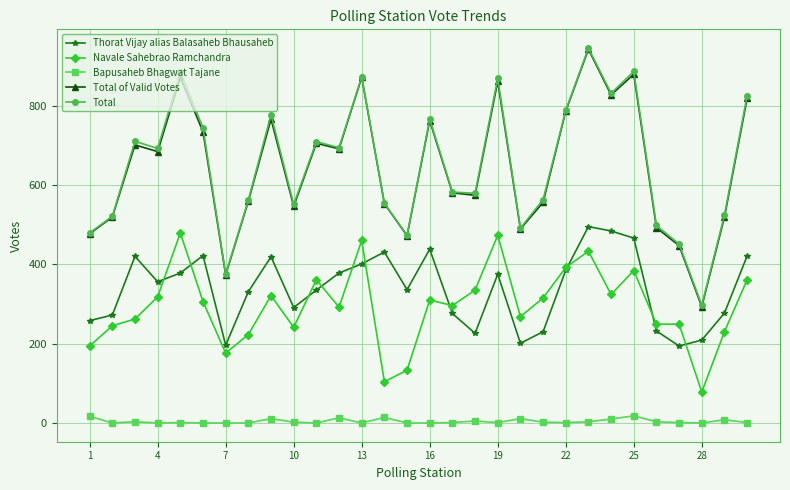

Which series has the widest spread of values?

Total of Valid Votes